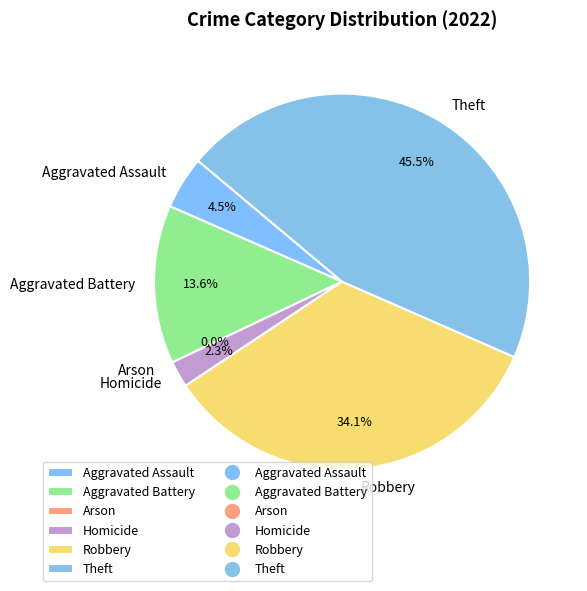

How many segments does this pie chart have?

6